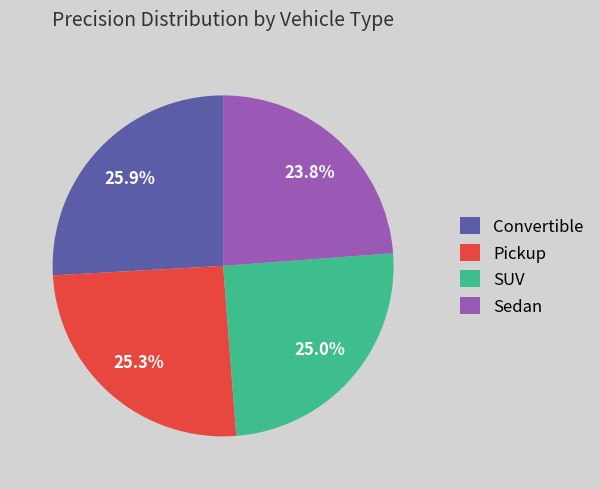

Does any single category account for the majority?

No